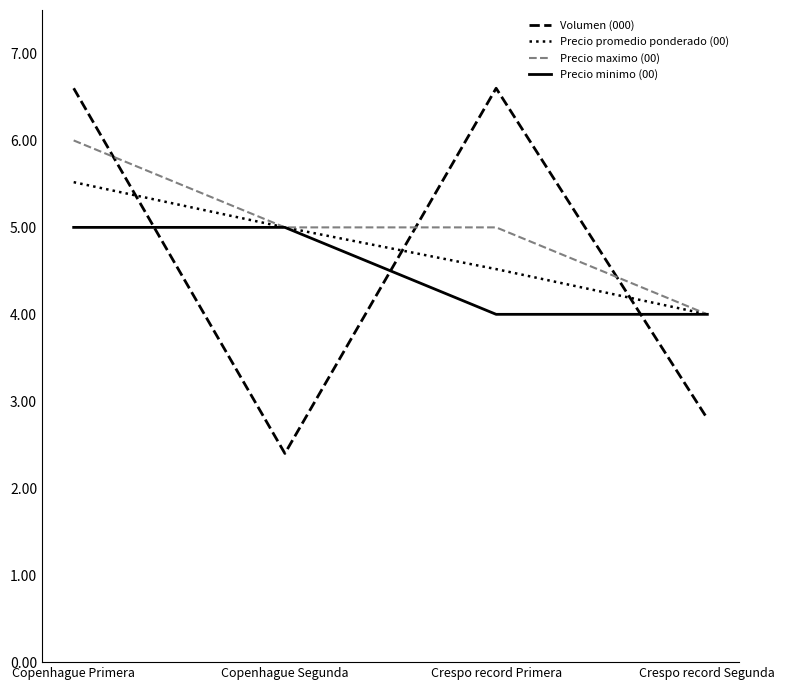

The value of Precio maximo (00) at Copenhague Segunda is 5.0. True or false?

True